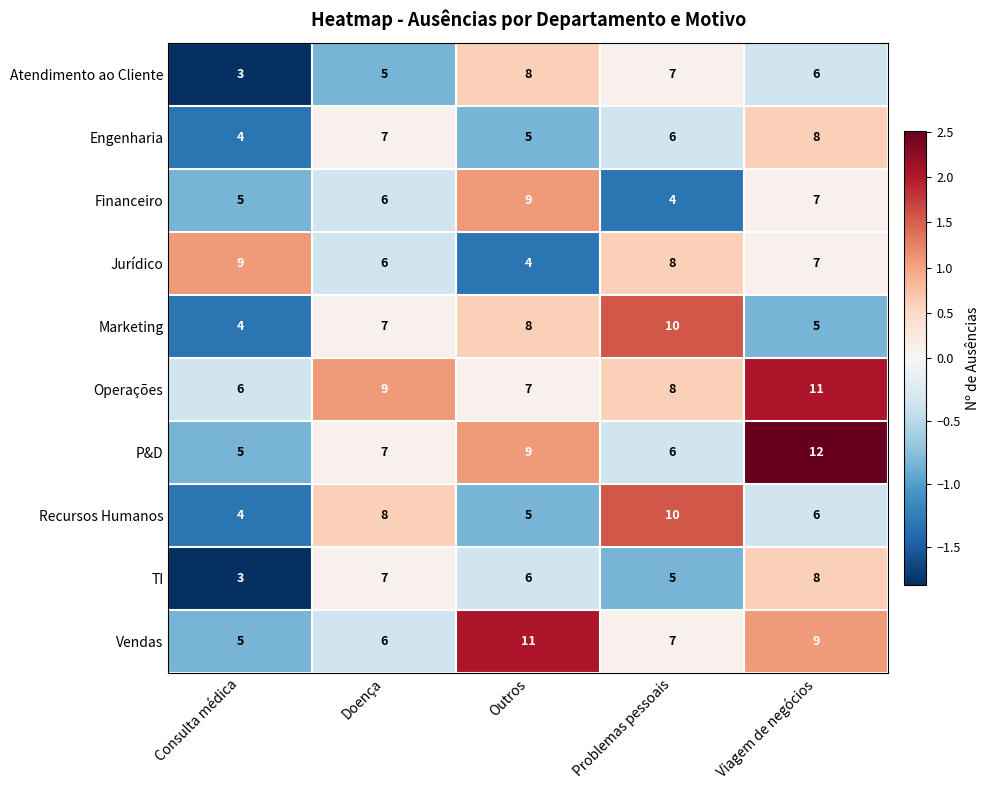

The value of P&D at Doença is 7. True or false?

True